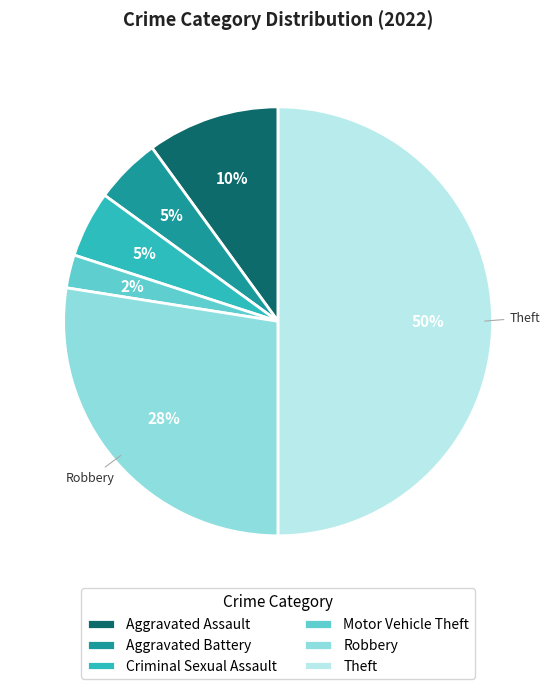

What percentage is the Criminal Sexual Assault slice, to the nearest percent?

5%